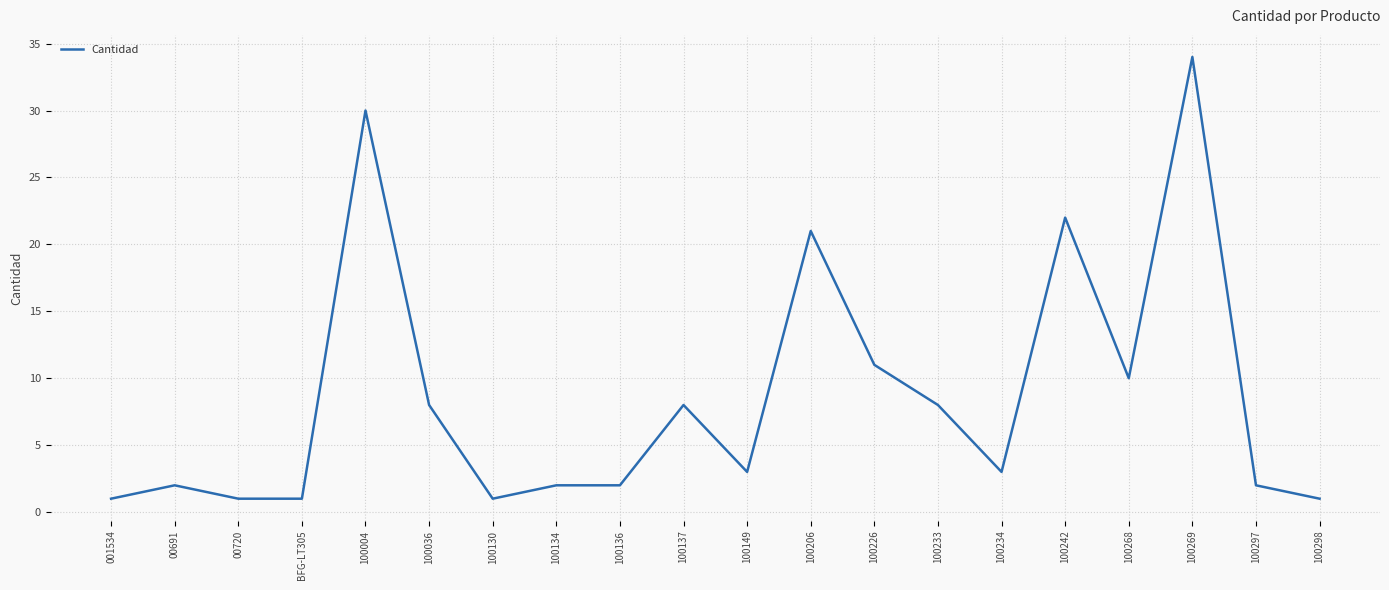

What is the minimum value shown in the chart?

1